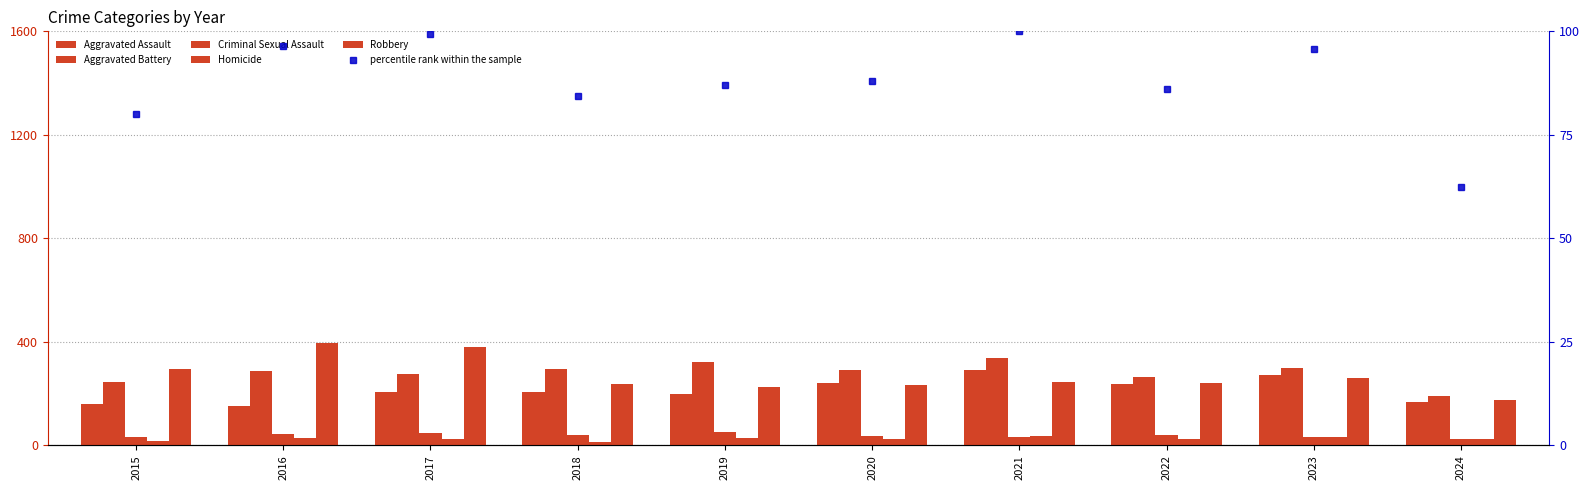

Rank the series at 2024 from highest to lowest value.

Aggravated Battery, Robbery, Aggravated Assault, percentile rank within the sample, Criminal Sexual Assault, Homicide